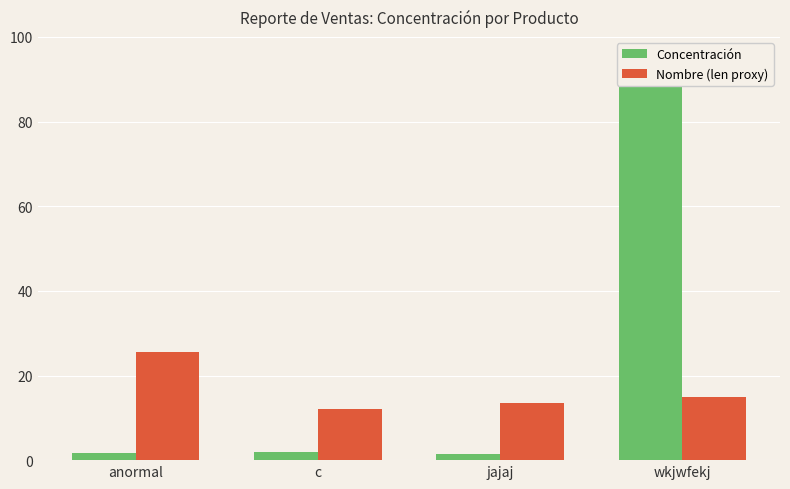

Which series changed the most between anormal and c?

Nombre (len proxy)